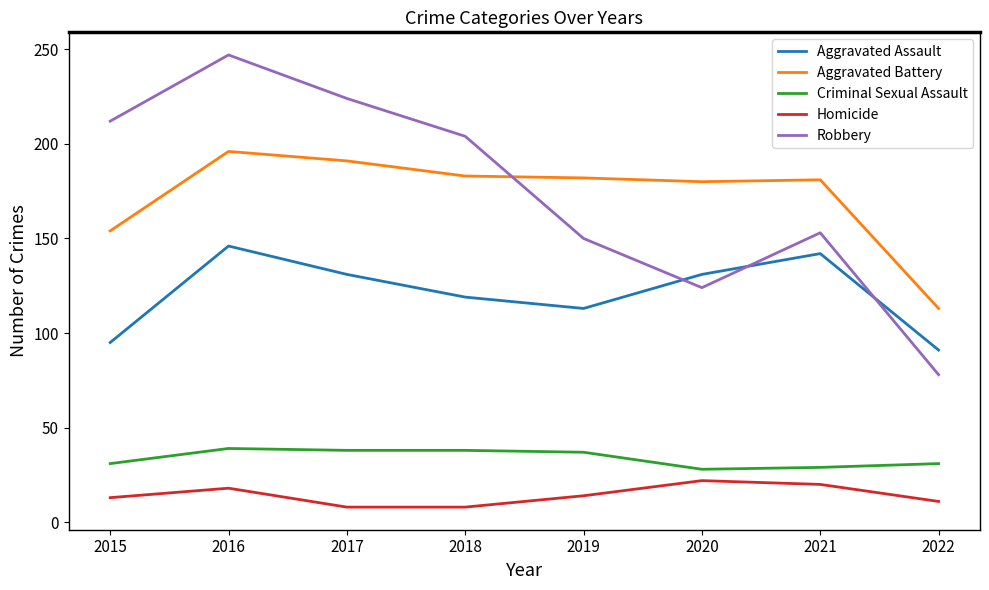

Where does the Aggravated Battery series first go above 182?

2016